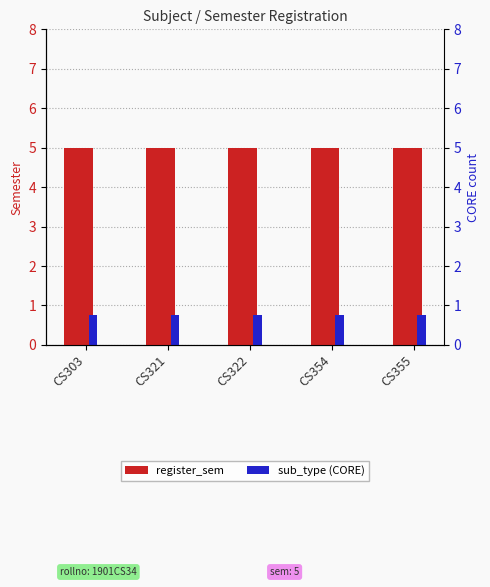

What are all the series names shown in the legend?

register_sem, sub_type (CORE)